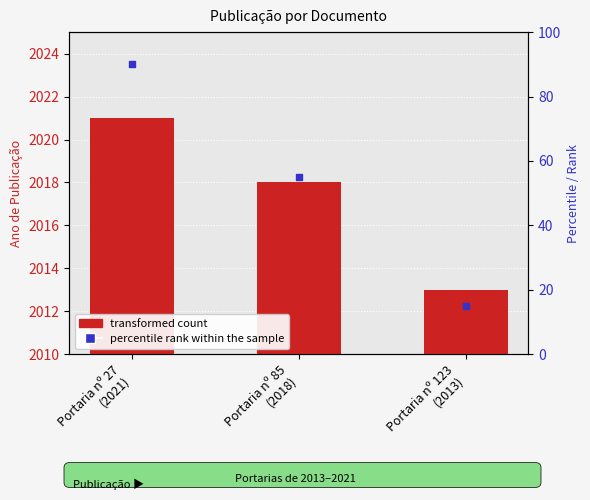

What is the change in value from Portaria nº 85
(2018) to Portaria nº 123
(2013)?

-5